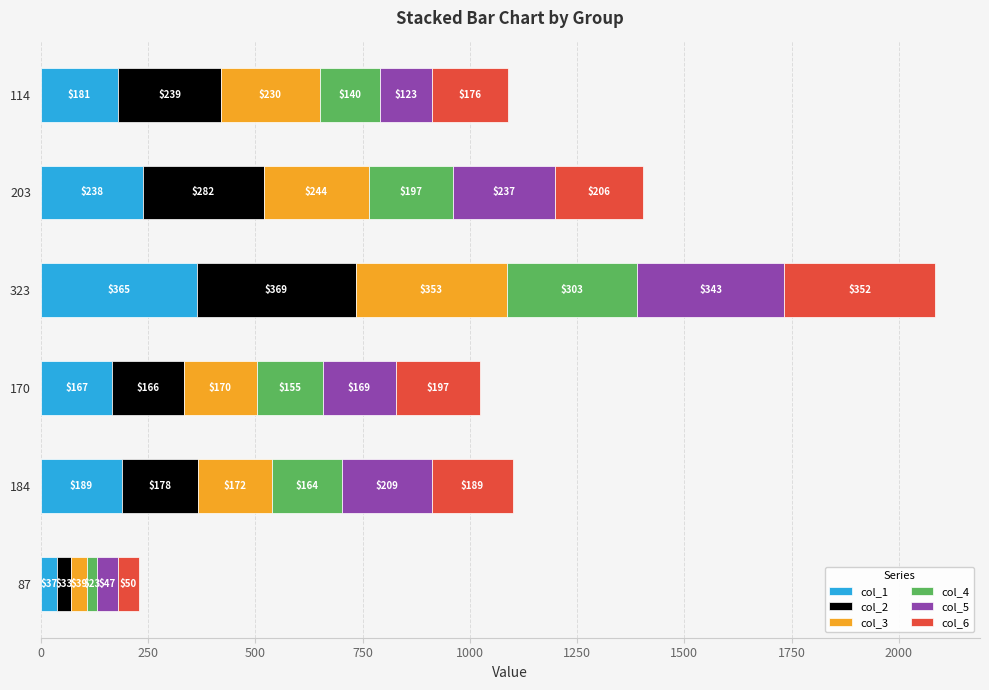

What is the minimum value for col_1?

37